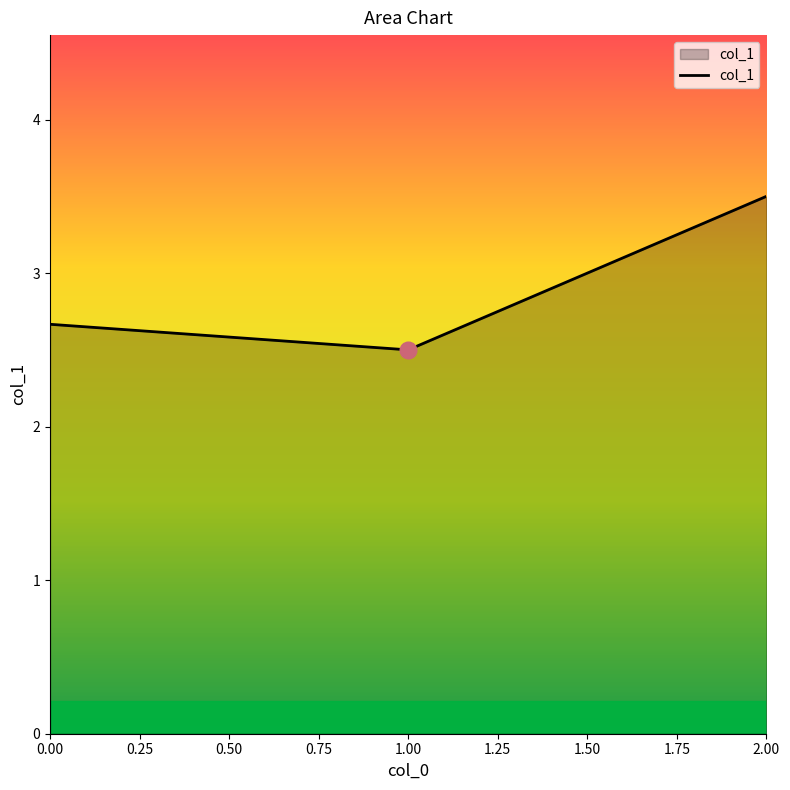

What is the change in value from 0.00 to 2.00?

+0.8